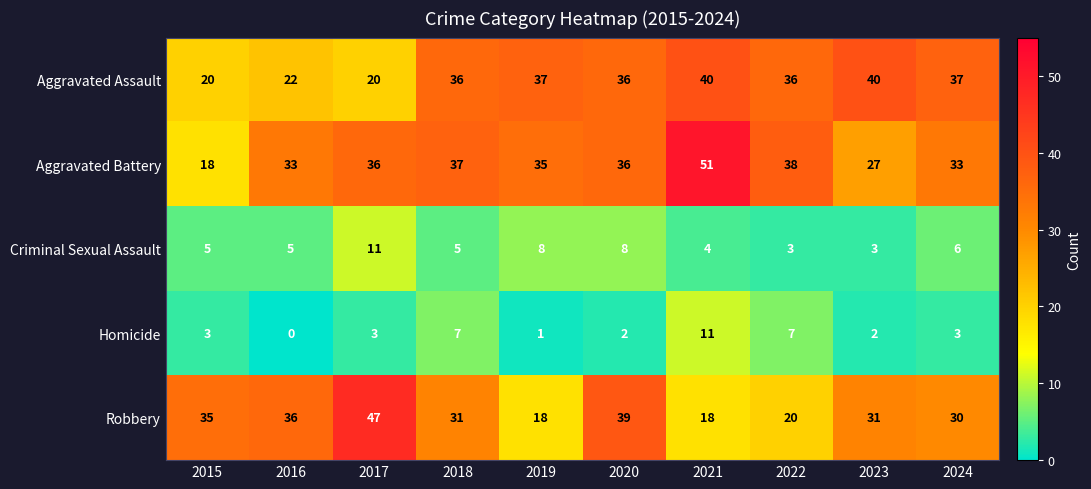

Rank the series at 2024 from highest to lowest value.

Aggravated Assault, Aggravated Battery, Robbery, Criminal Sexual Assault, Homicide